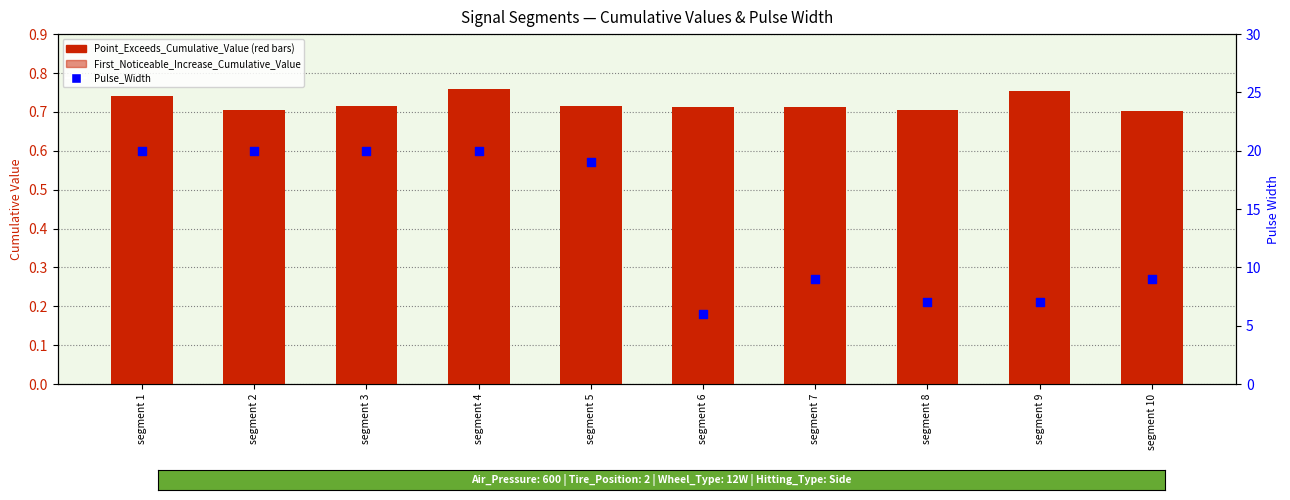

At how many categories does at least one series exceed 8?

7